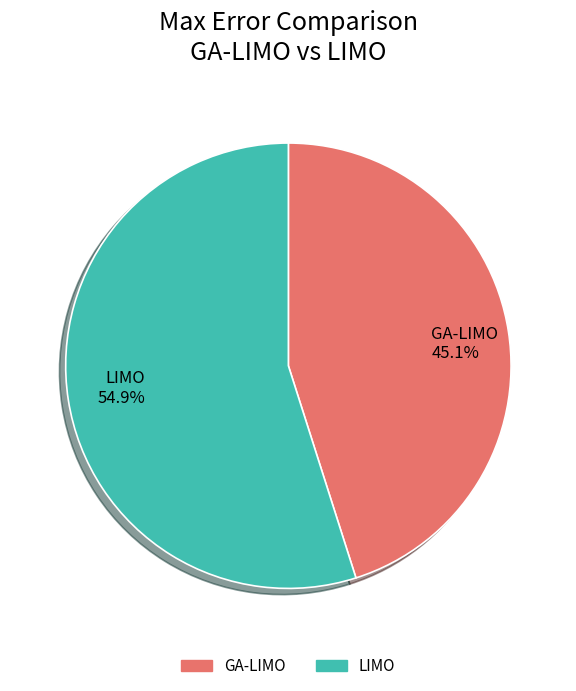

To the nearest percent, what portion does GA-LIMO represent?

45%